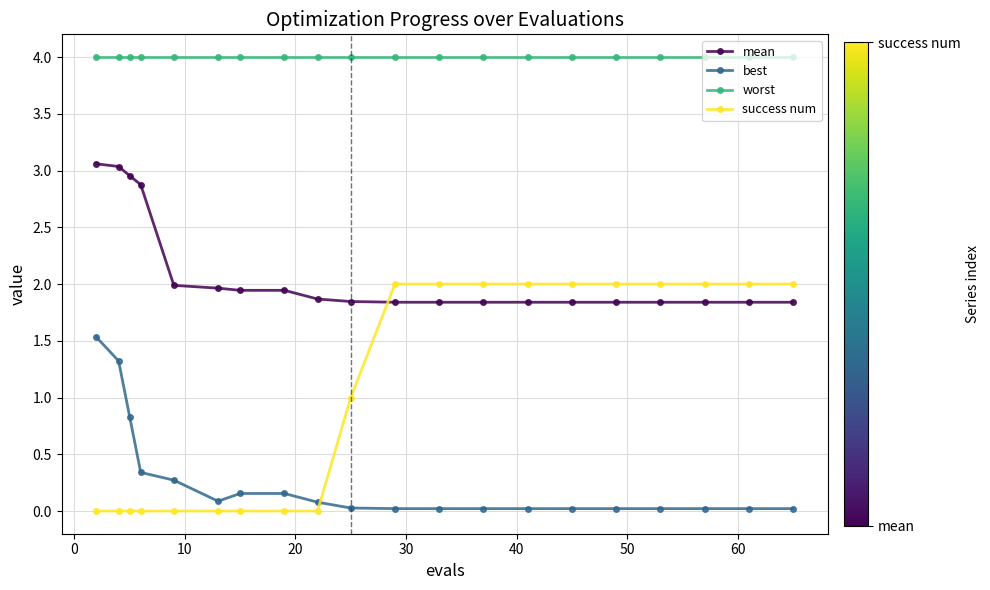

List the series in order of their peak value, highest first.

worst, mean, success num, best